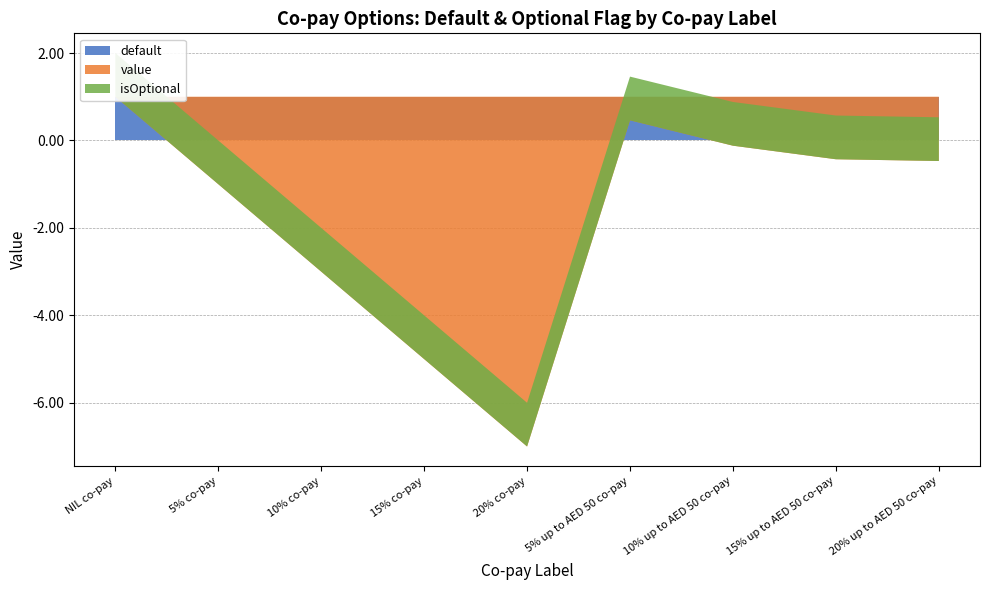

Reading left to right, transcribe all the data shown in this chart.

default: 1.0	1.0	1.0	1.0	1.0	1.0	1.0	1.0	1.0
value: 0.0	-2.0	-4.0	-6.0	-8.0	-0.5	-1.1	-1.4	-1.5
isOptional: 1.0	1.0	1.0	1.0	1.0	1.0	1.0	1.0	1.0